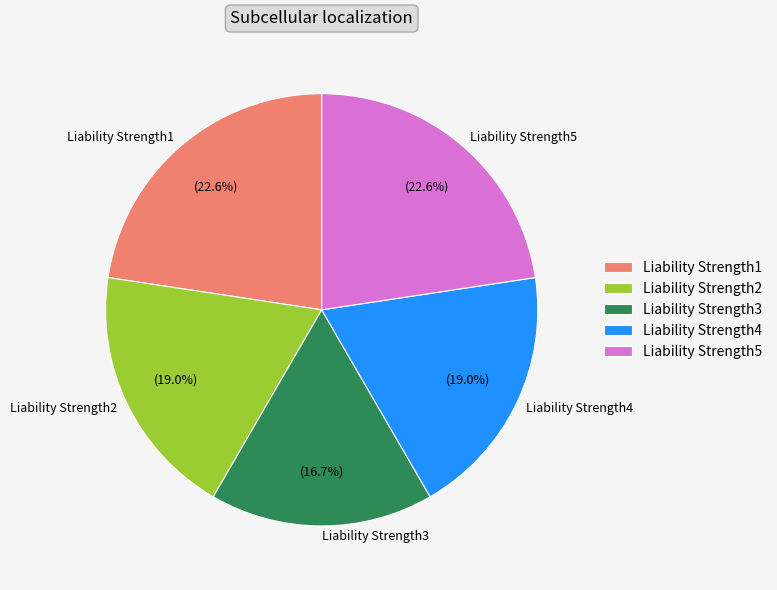

Is the sum of Liability Strength3 and Liability Strength4 greater than half?

No